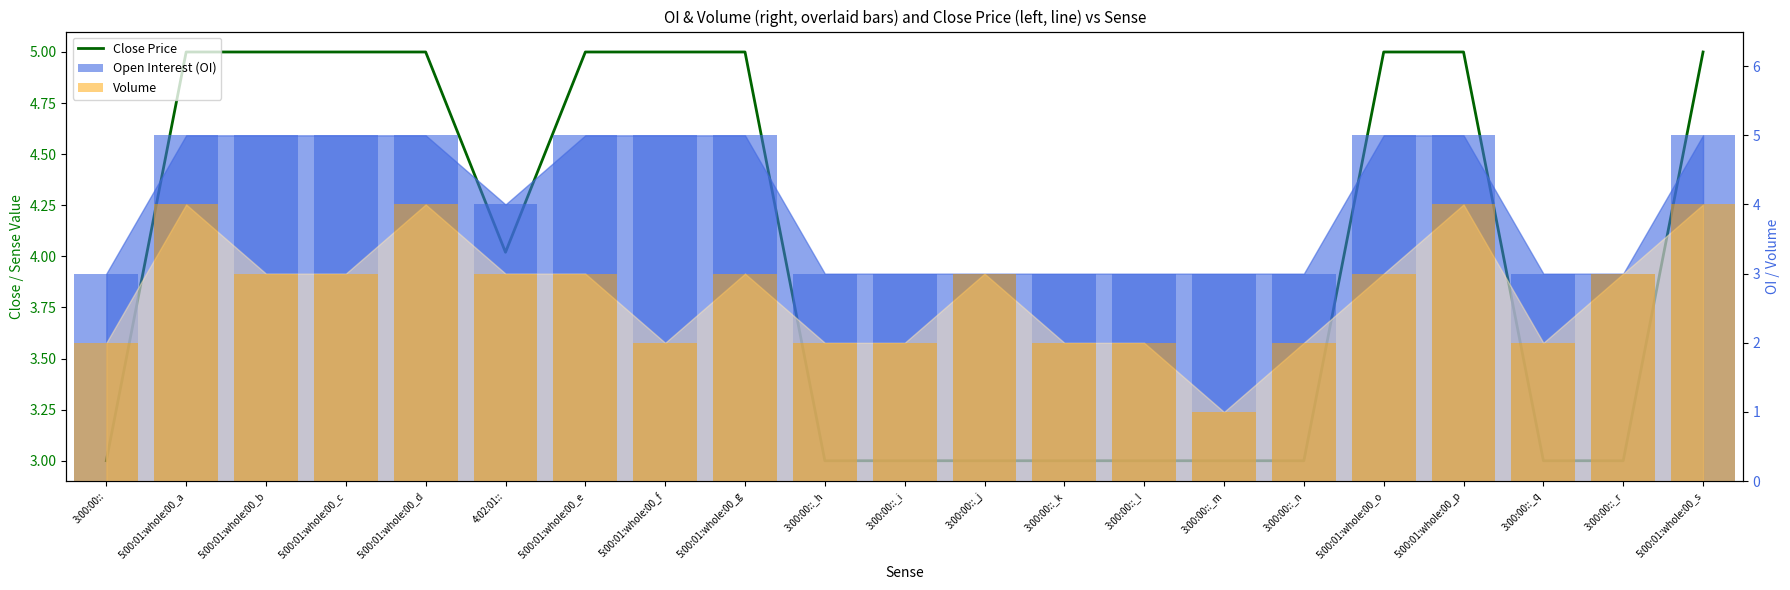

Is it true that the value at 3:00:00::_m is 3.0?

True